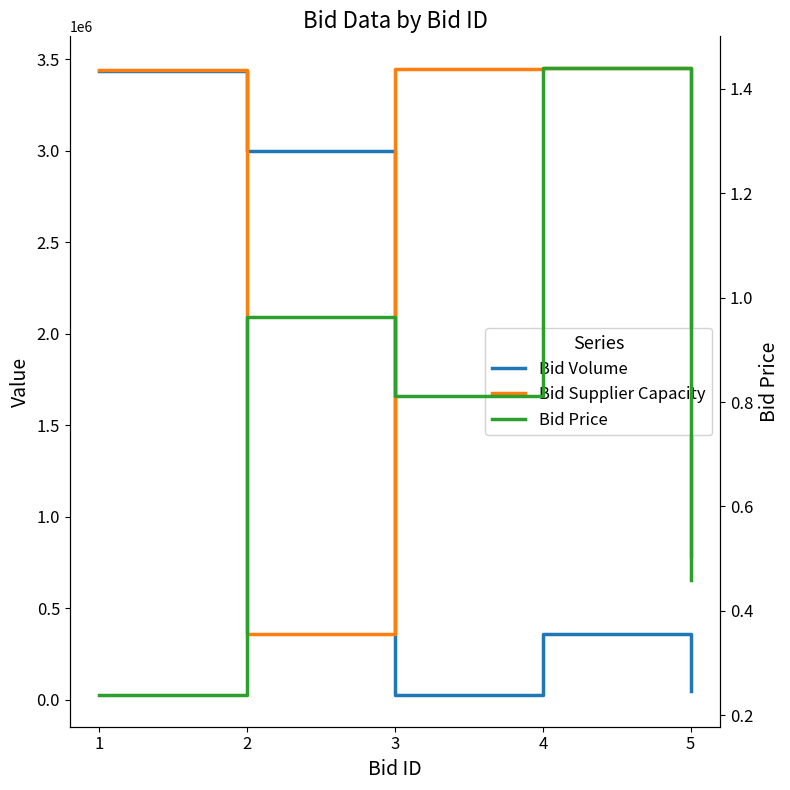

What is the sum of all Bid Volume values?

6865367.0